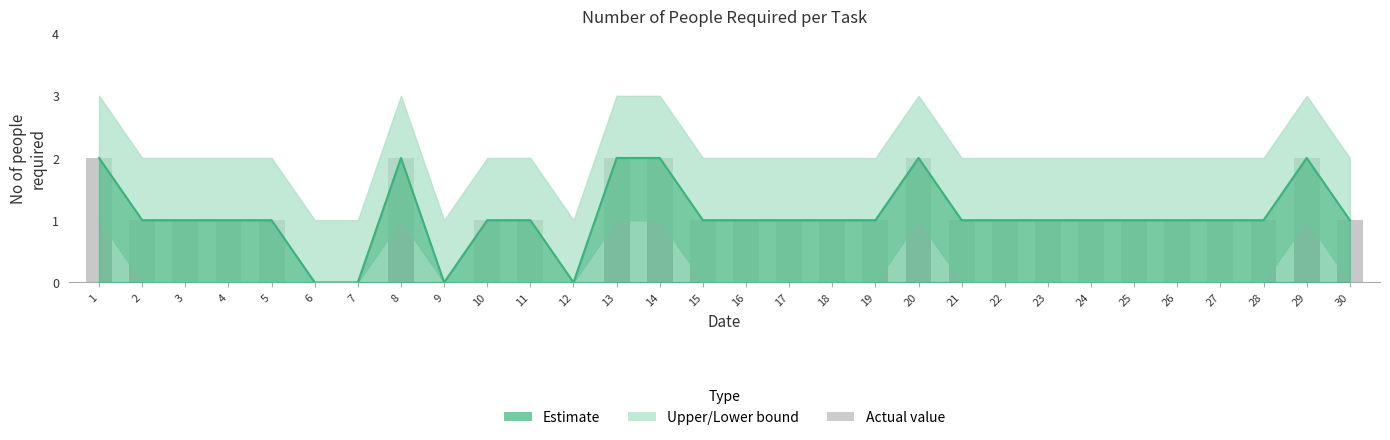

What is the approximate value at 15?

1